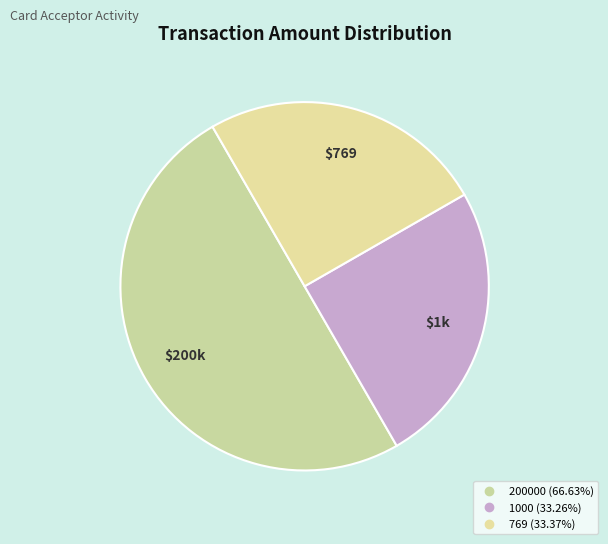

Is there a majority slice in this chart?

No